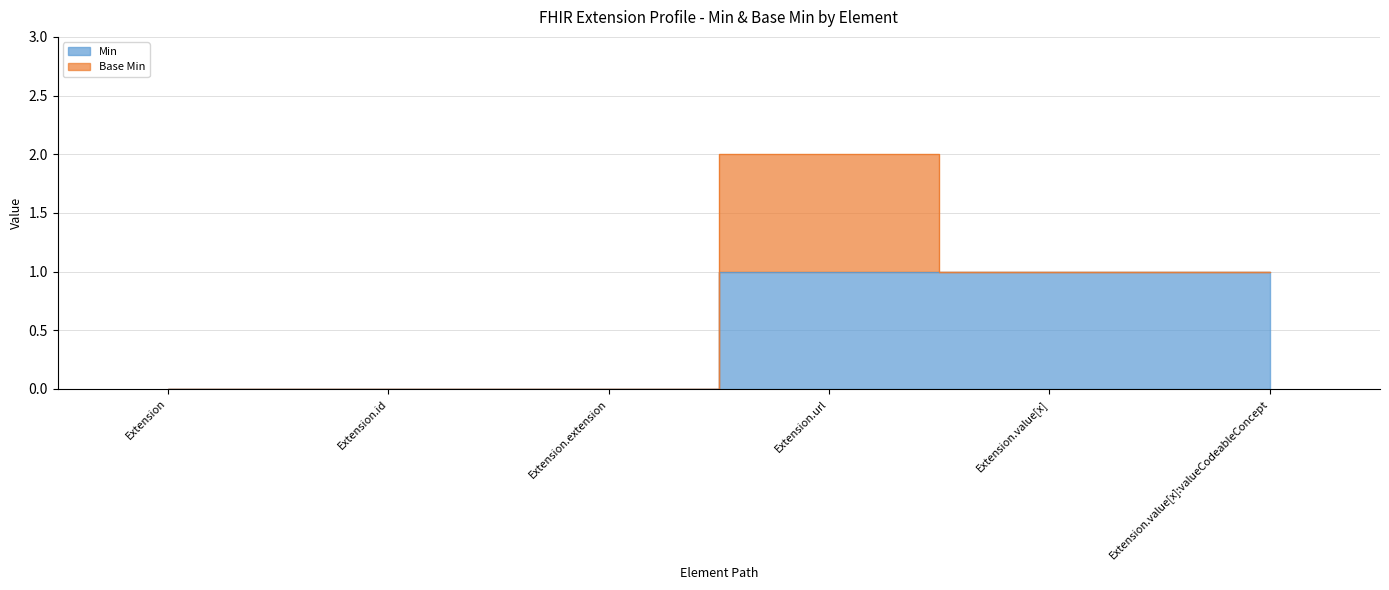

Reading left to right, extract all data points from this chart.

0	0	0	1	1	1